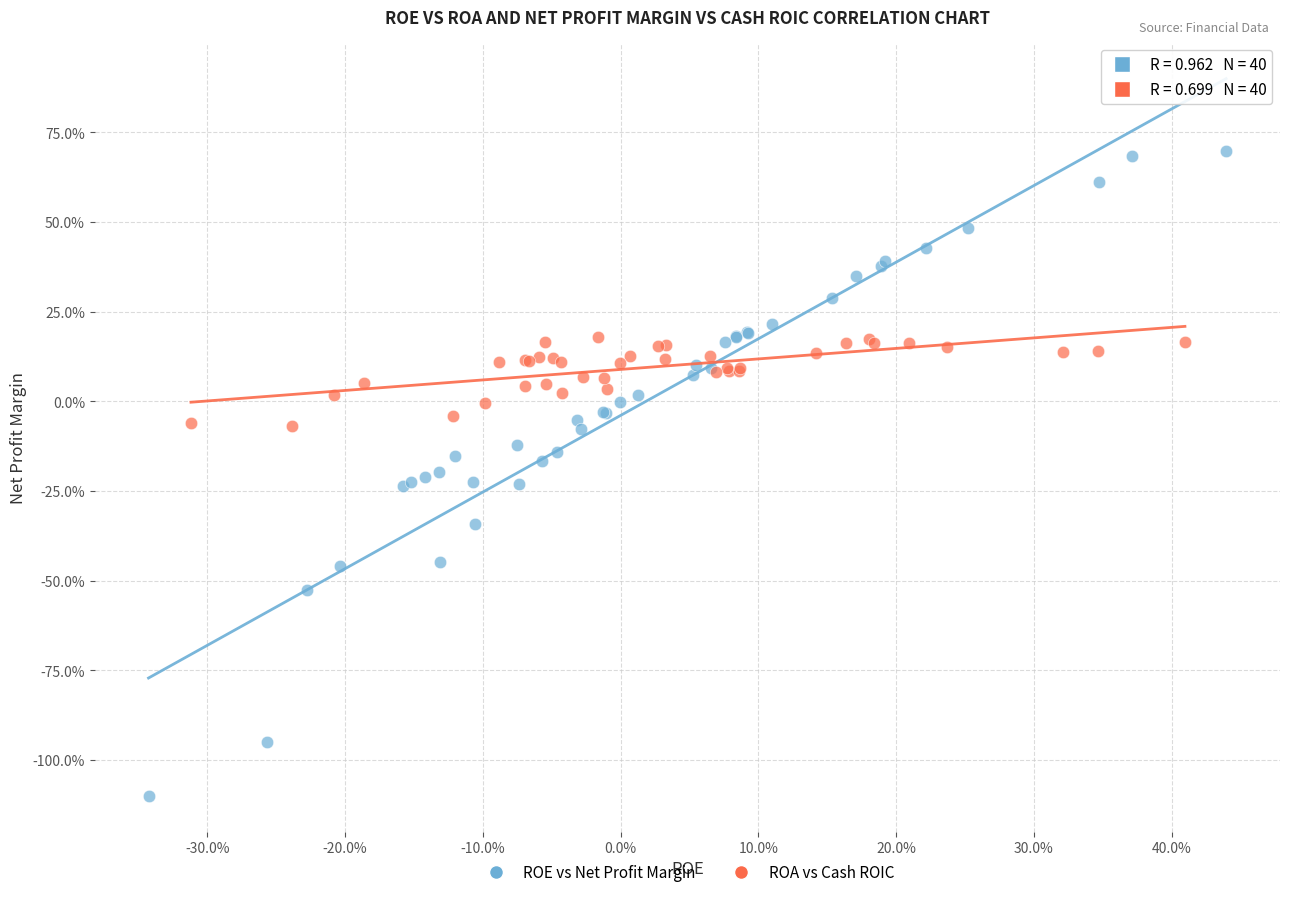

Which series reaches the minimum Y coordinate?

ROE vs Net Profit Margin